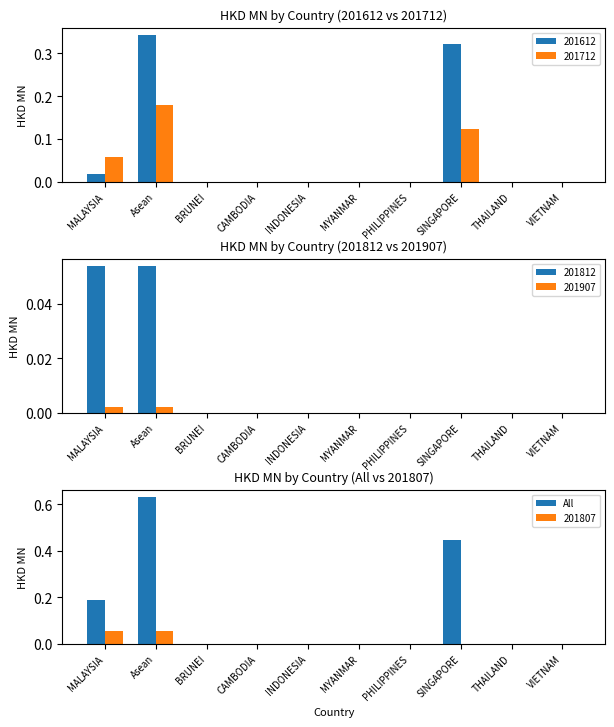

Where is the data nearest to the value 0?

BRUNEI